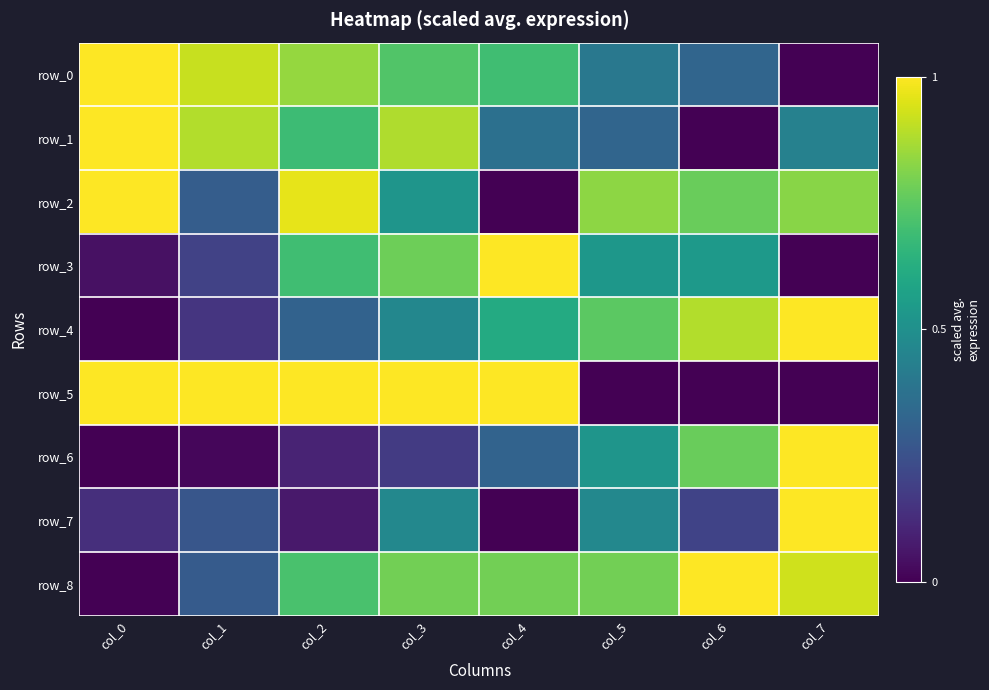

At which label does row_0 reach its minimum?

col_7